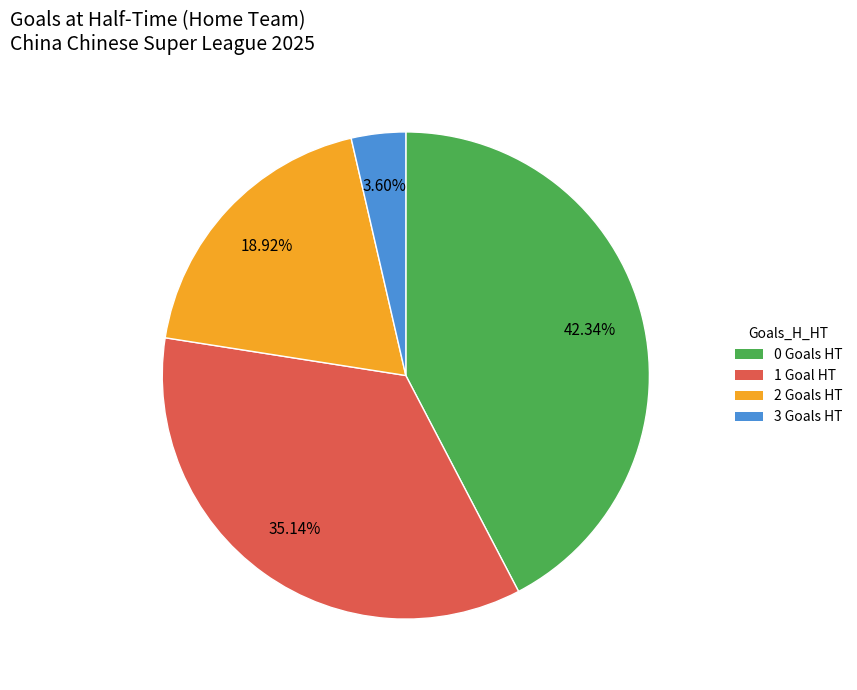

To the nearest percent, what is the combined percentage of 1 and 3?

39%